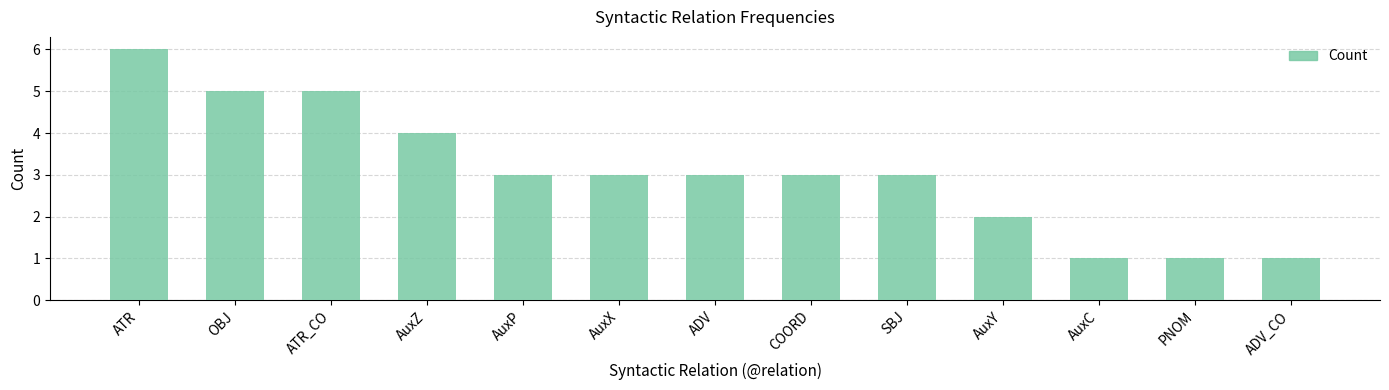

What is the average value?

3